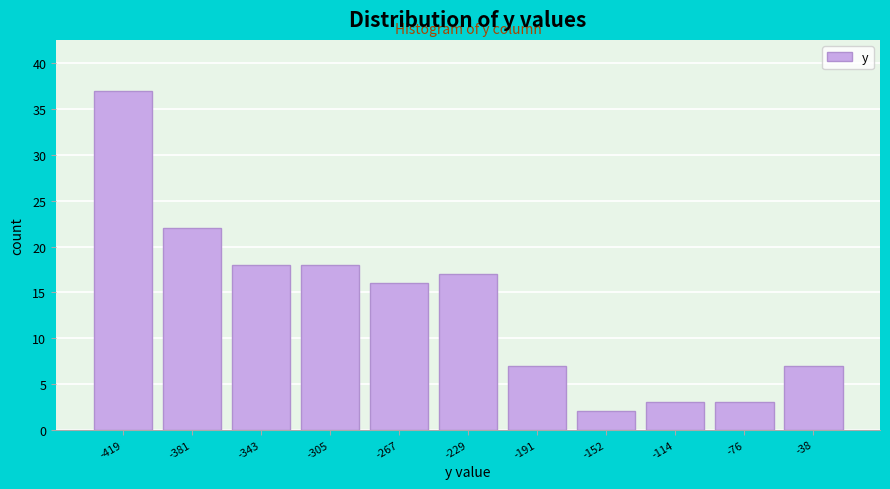

Reading left to right, transcribe all the data shown in this chart.

-419=37	-381=22	-343=18	-305=18	-267=16	-229=17	-191=7	-152=2	-114=3	-76=3	-38=7